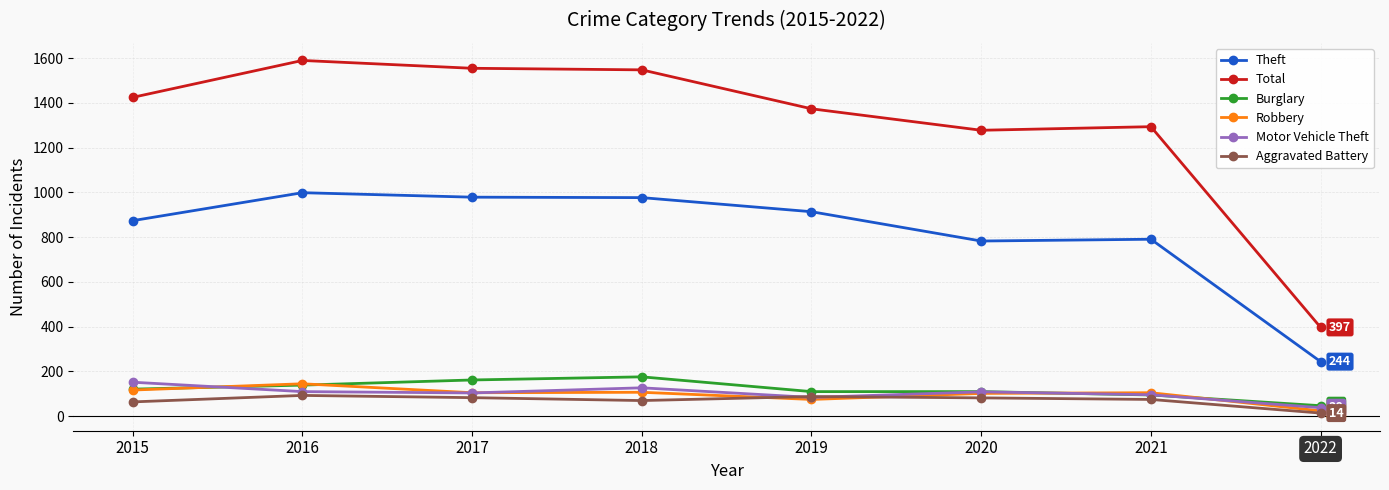

How many lines are shown in the chart?

6